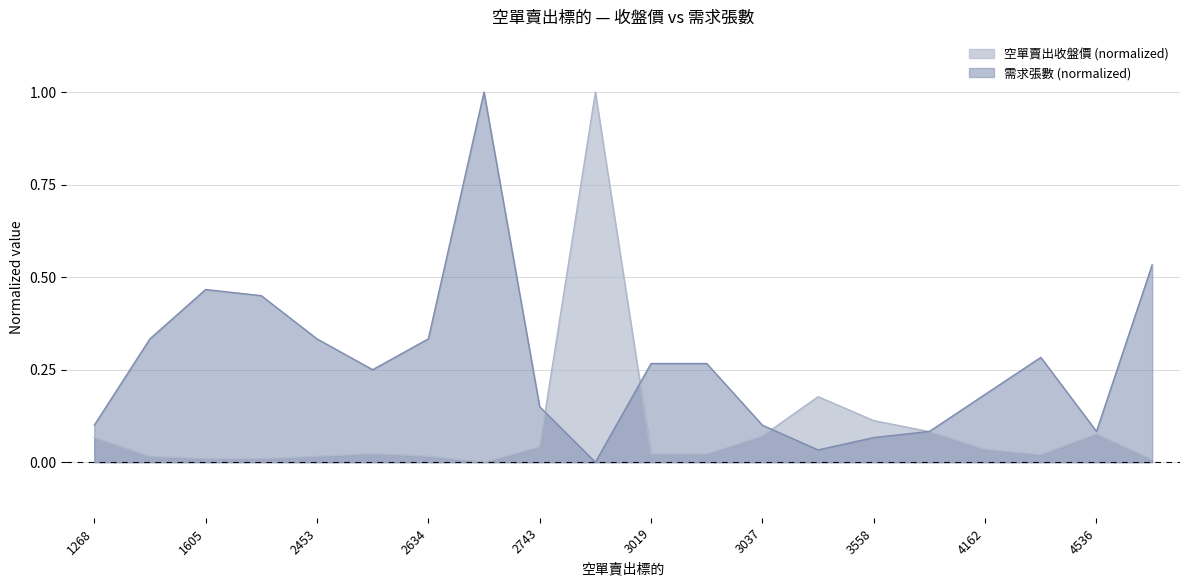

Rank the series by their average value, from lowest to highest.

空單賣出收盤價 (normalized), 需求張數 (normalized)